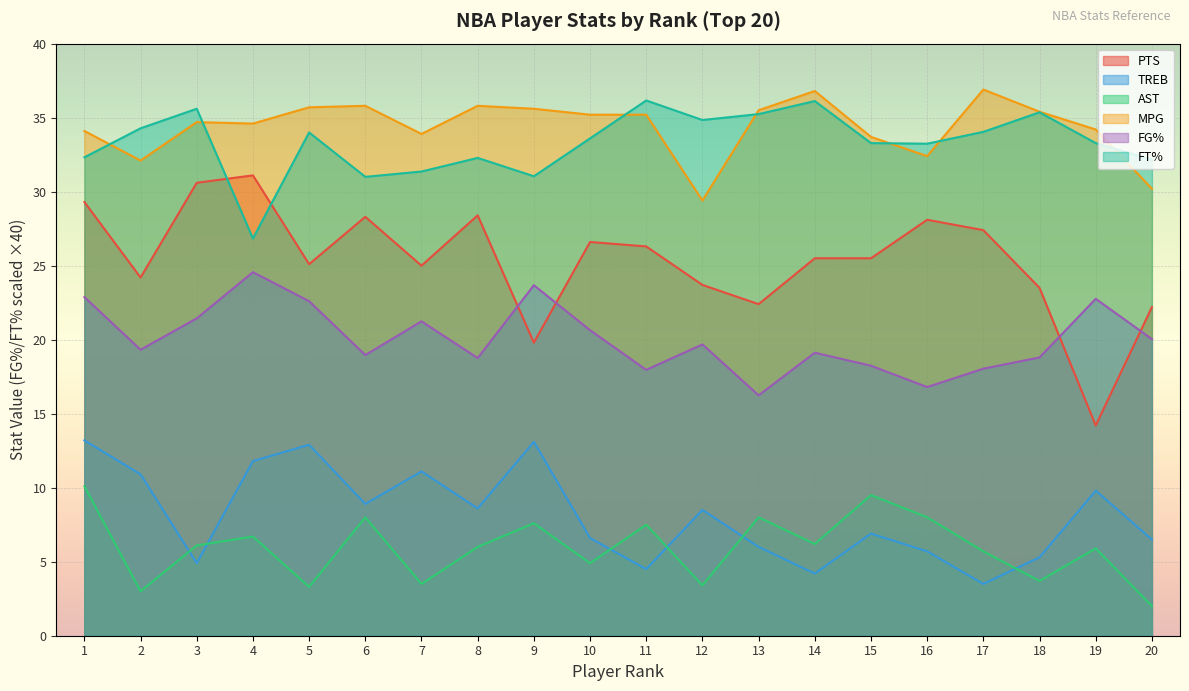

Does the chart display data point markers on the line(s)?

No